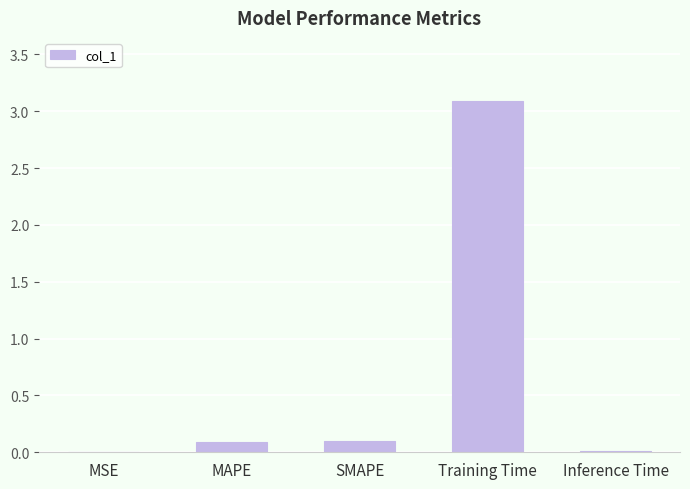

What is the sum of all values?

3.3